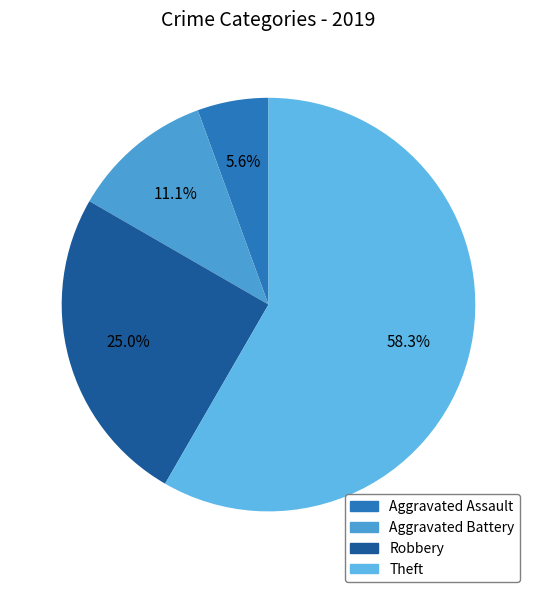

What is the largest slice in the pie chart?

Theft